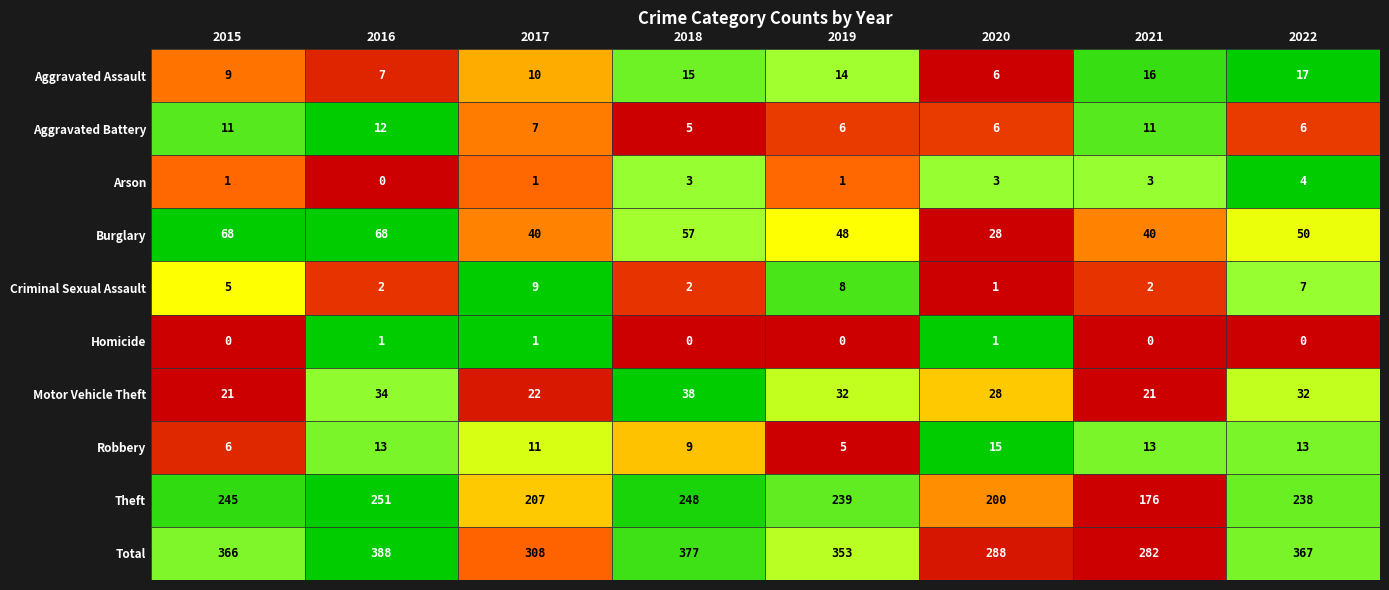

At which category does the chart reach its minimum across all series?

2016